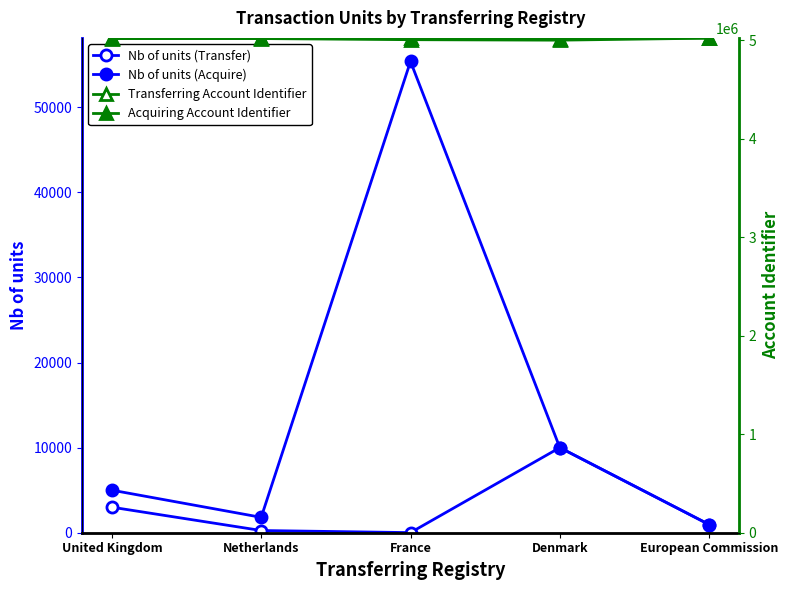

Is it true that Nb of units (Transfer) equals 17157 at Denmark?

False